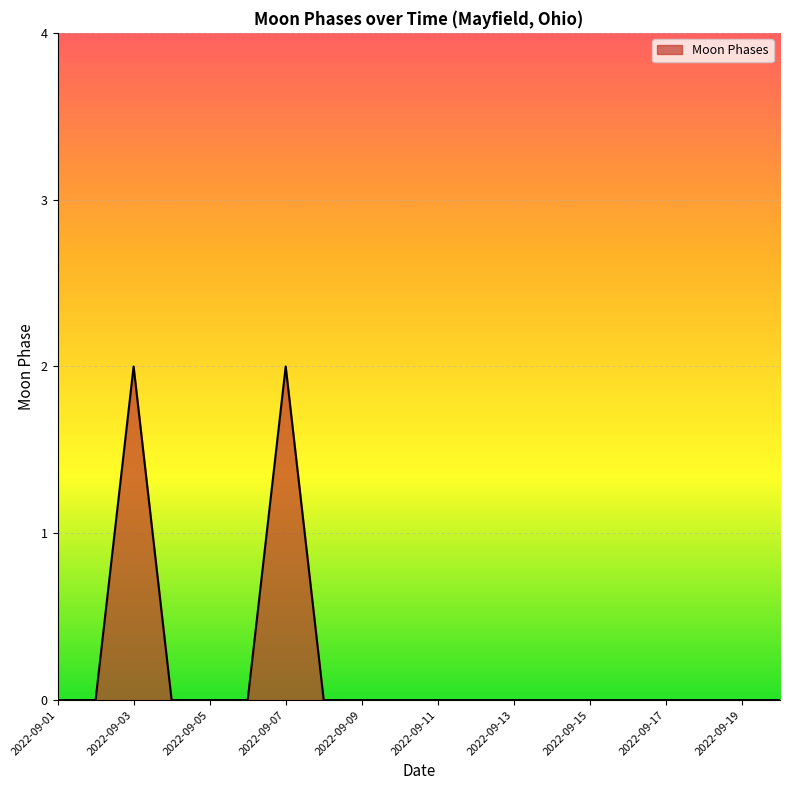

Does the chart display data point markers on the line(s)?

No